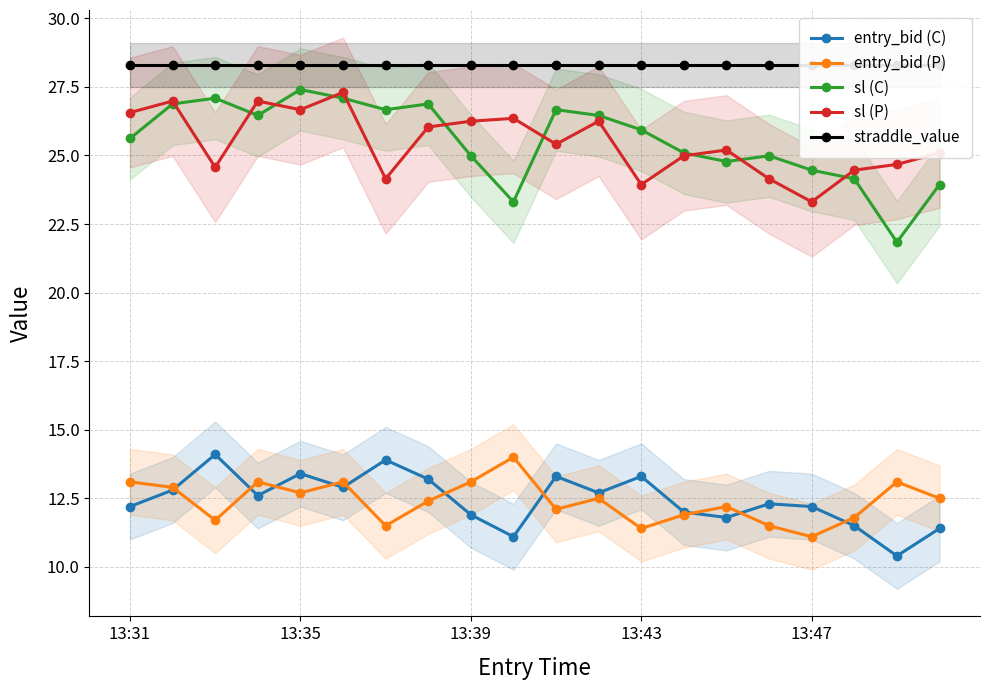

Count the number of data series in this chart.

5